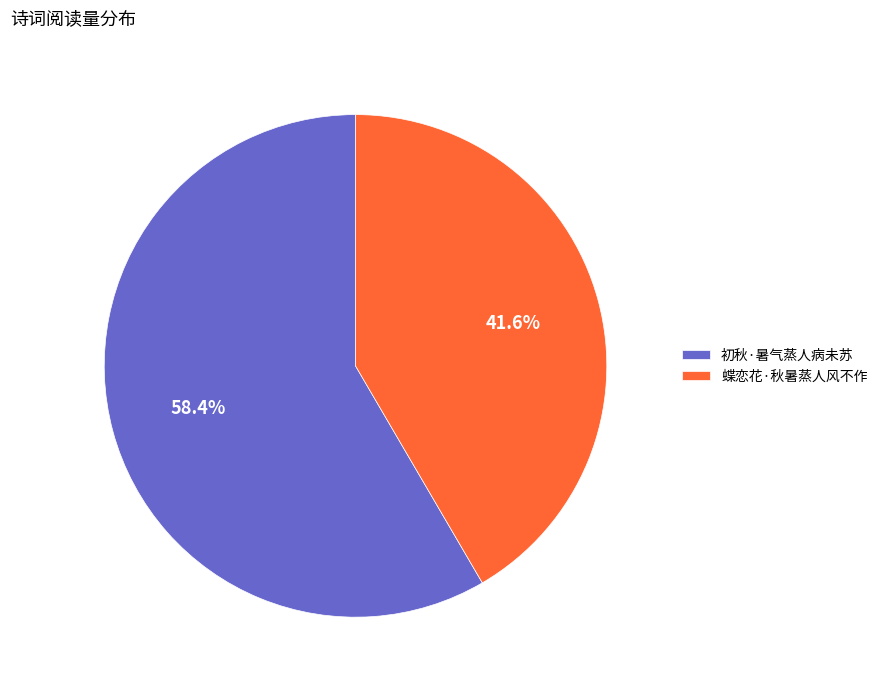

To the nearest percent, what is the average slice percentage?

50%